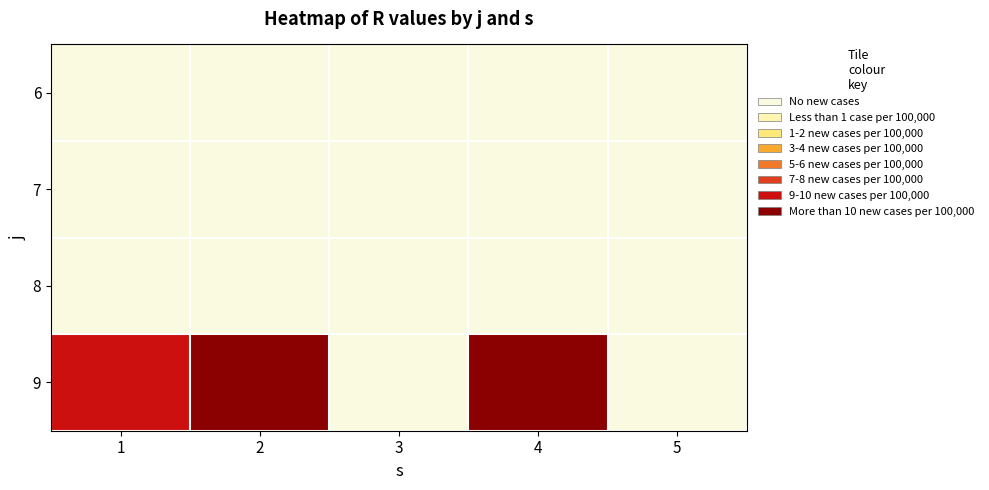

What is the total value across all series at 2?

59